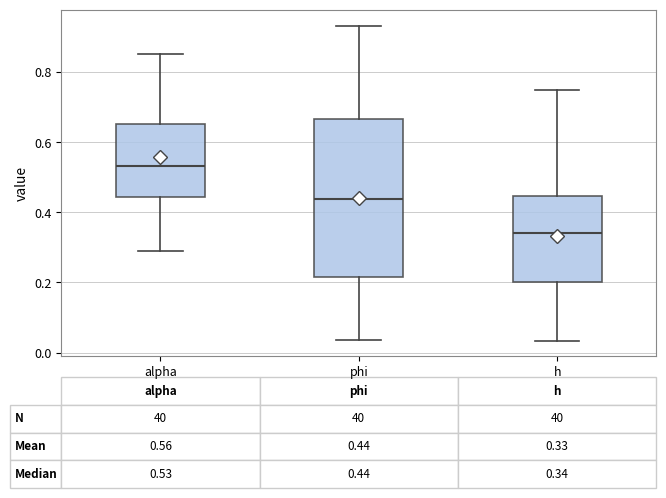

Which box is the tallest, from its lower edge to its upper edge?

phi